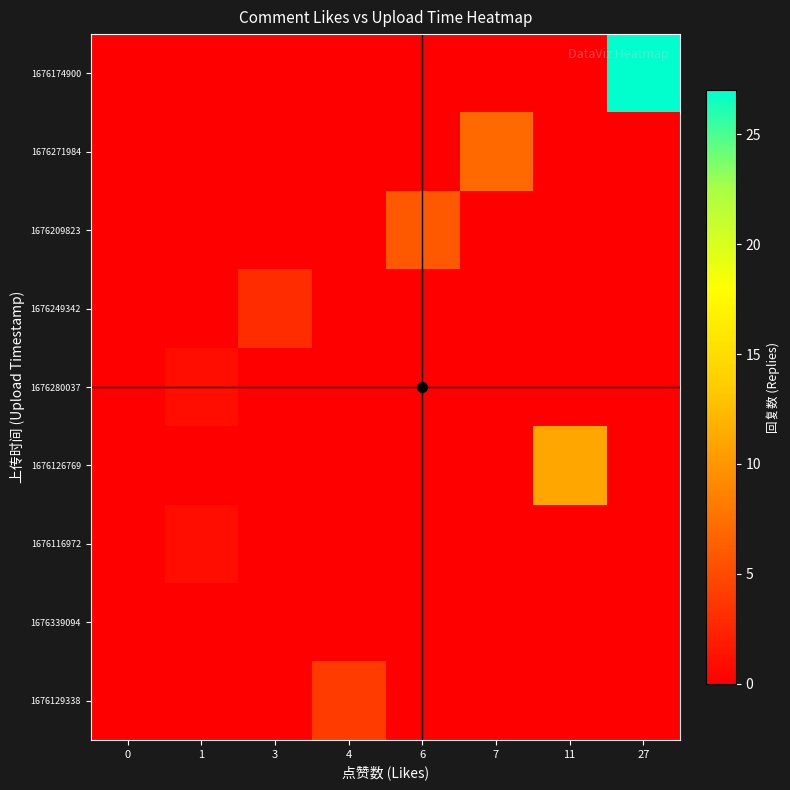

Reading right to left, extract all data points from this chart.

row_0: 27	0	0	0	0	0	0	0
row_1: 0	0	7	0	0	0	0	0
row_2: 0	0	0	6	0	0	0	0
row_3: 0	0	0	0	0	3	0	0
row_4: 0	0	0	0	0	0	1	0
row_5: 0	11	0	0	0	0	0	0
row_6: 0	0	0	0	0	0	1	0
row_7: 0	0	0	0	0	0	0	0
row_8: 0	0	0	0	4	0	0	0